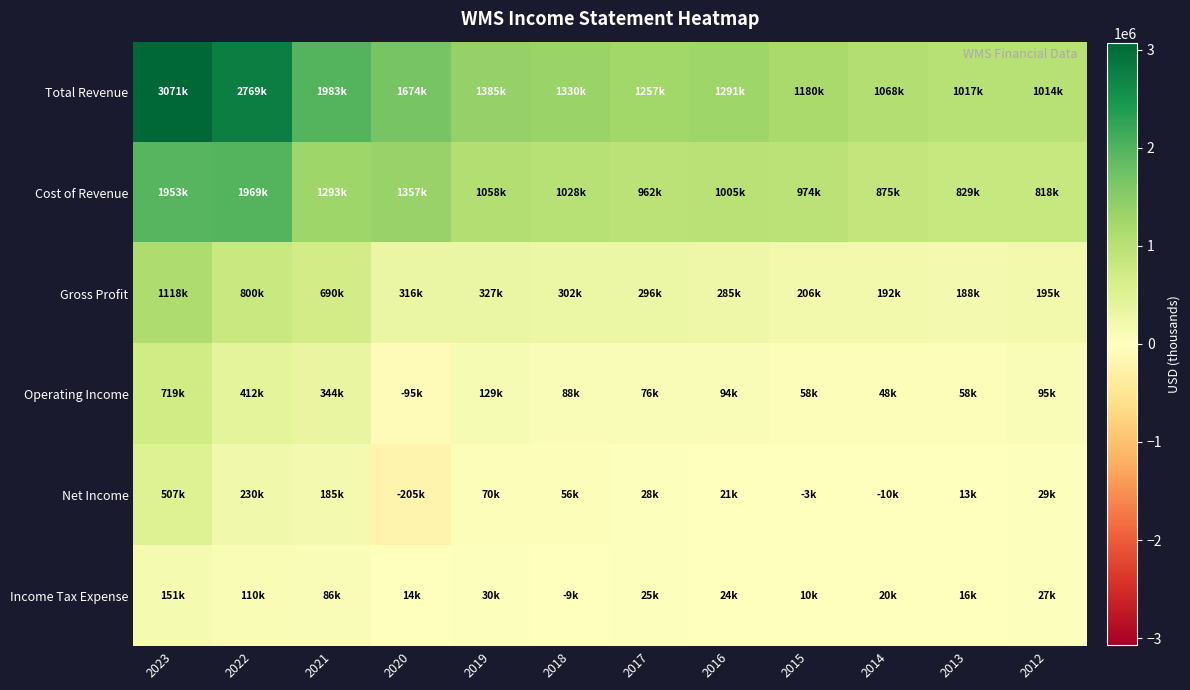

At how many categories does at least one series exceed 1441030?

4